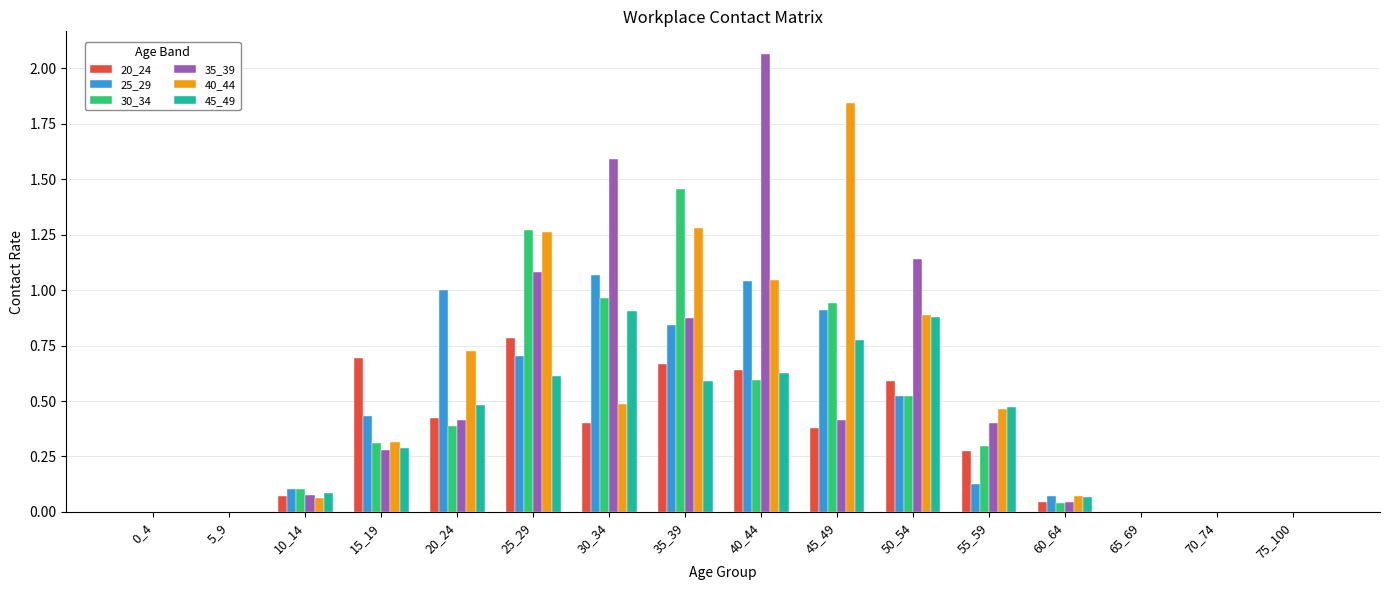

Is the value of 20_24 at 65_69 greater than the value of 25_29 at 50_54?

No